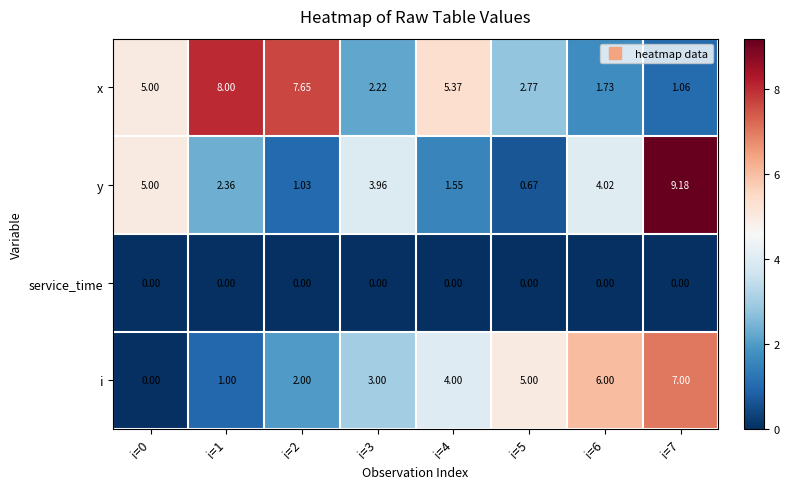

At how many categories does at least one series exceed 7?

3